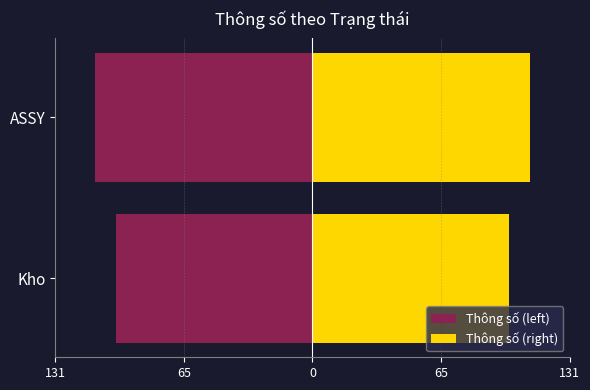

What is the sum of all Thông số (left) values?

-211